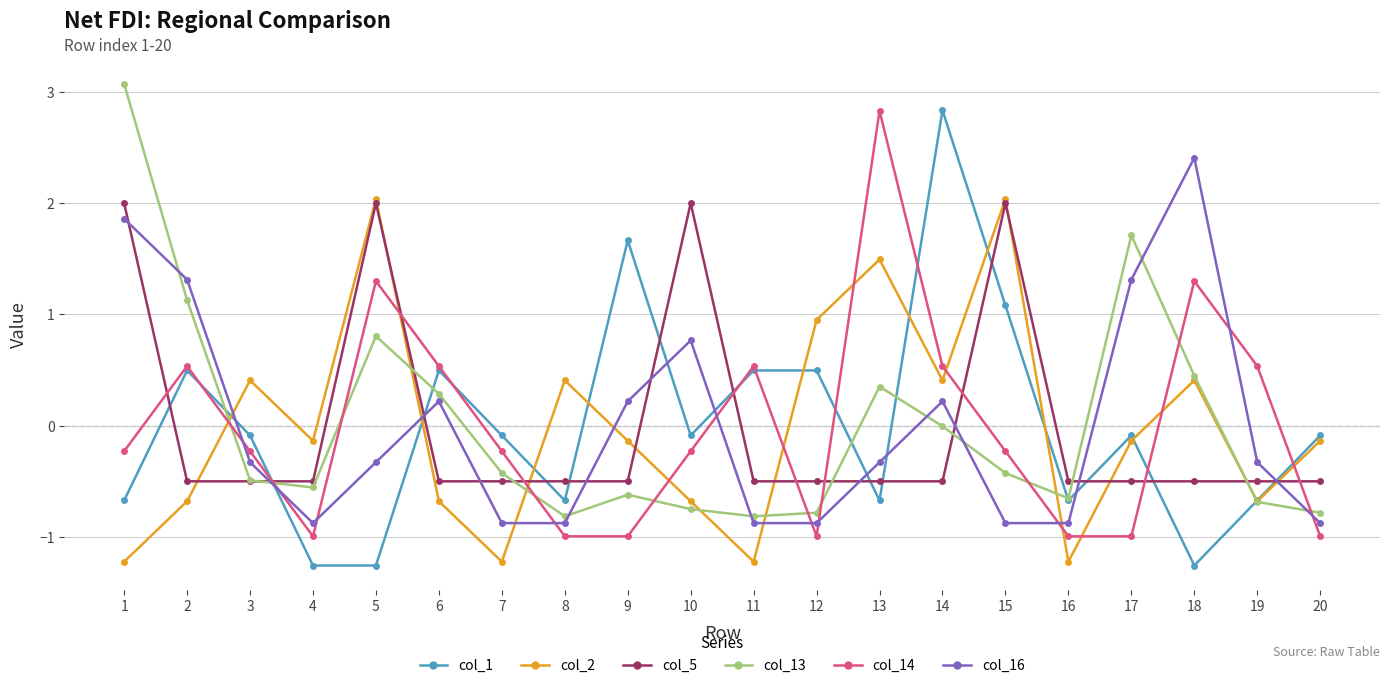

What is the value of the col_16 point at the 18th from the left?

2.4